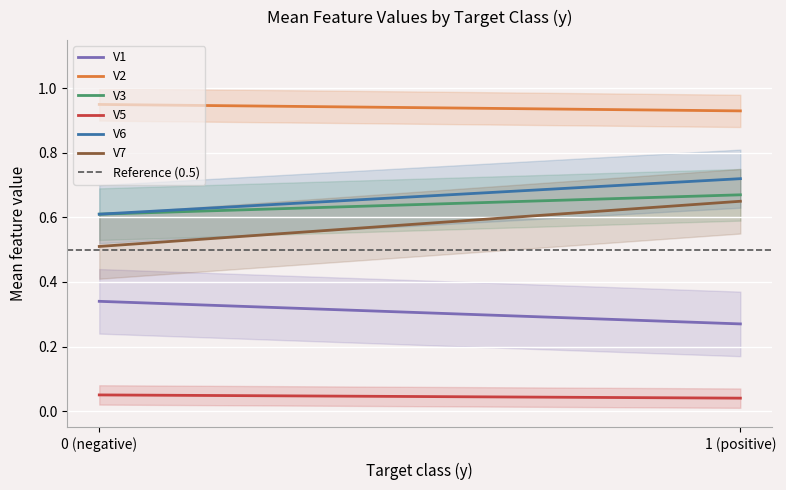

Is this an area chart (filled region under the line)?

No